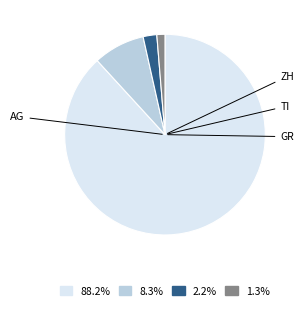

Does any single category account for the majority?

Yes